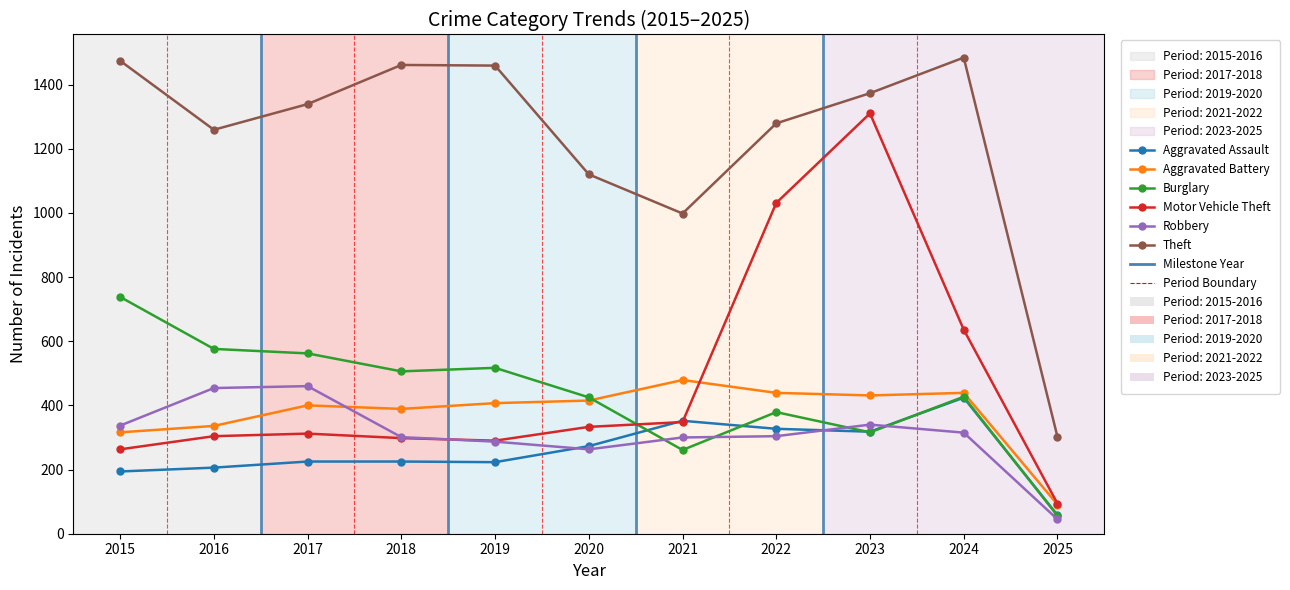

What is the value of the Burglary point at the 11th from the left?

56